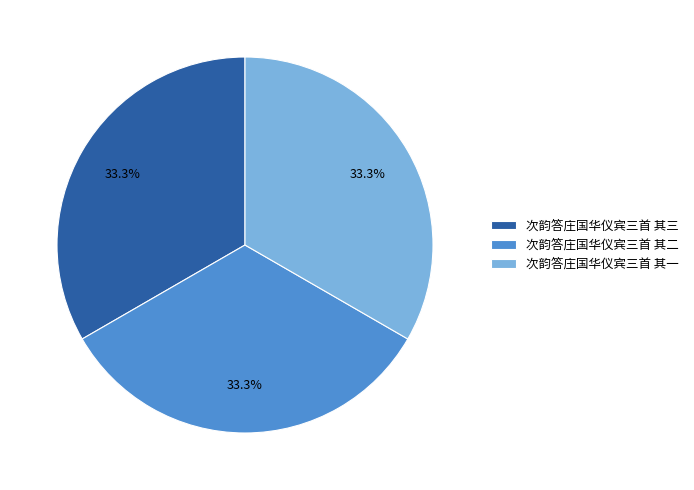

Is there a majority slice in this chart?

No